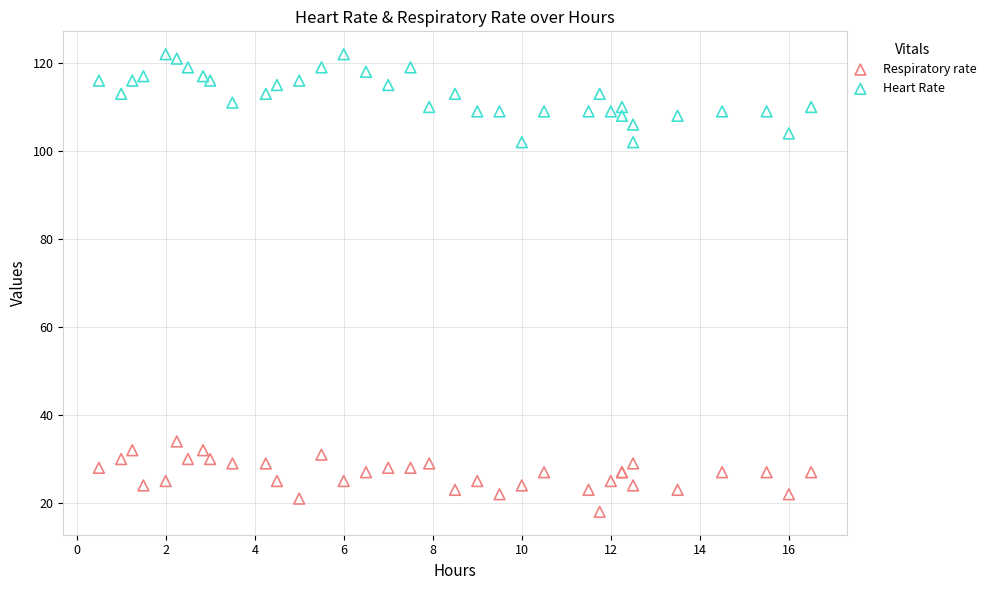

What are all the series names shown in the legend?

Respiratory rate, Heart Rate